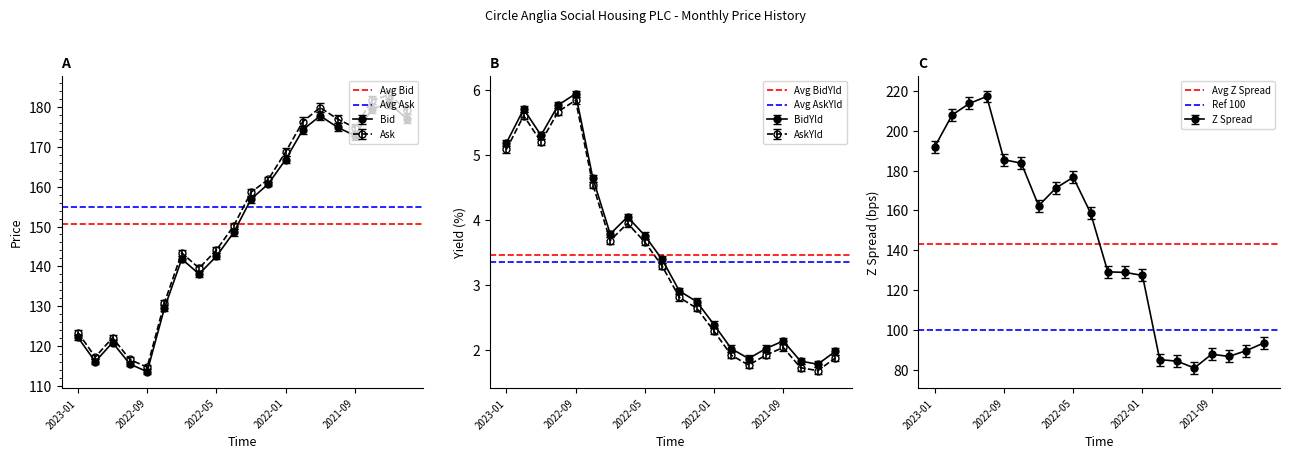

What is the value of the Ref 100 point at the 2nd from the left?

100.0